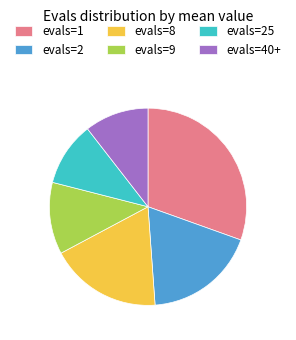

What is the ratio of the value at evals=25 to the value at evals=40+?

1.0